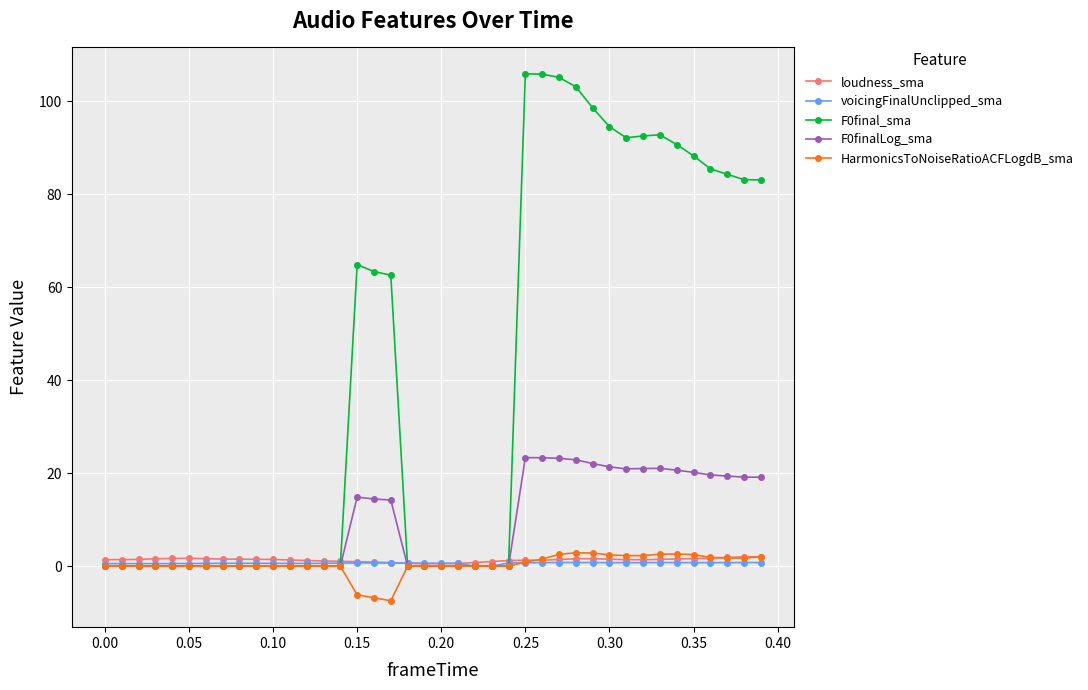

Which series has the largest range (max minus min)?

F0final_sma